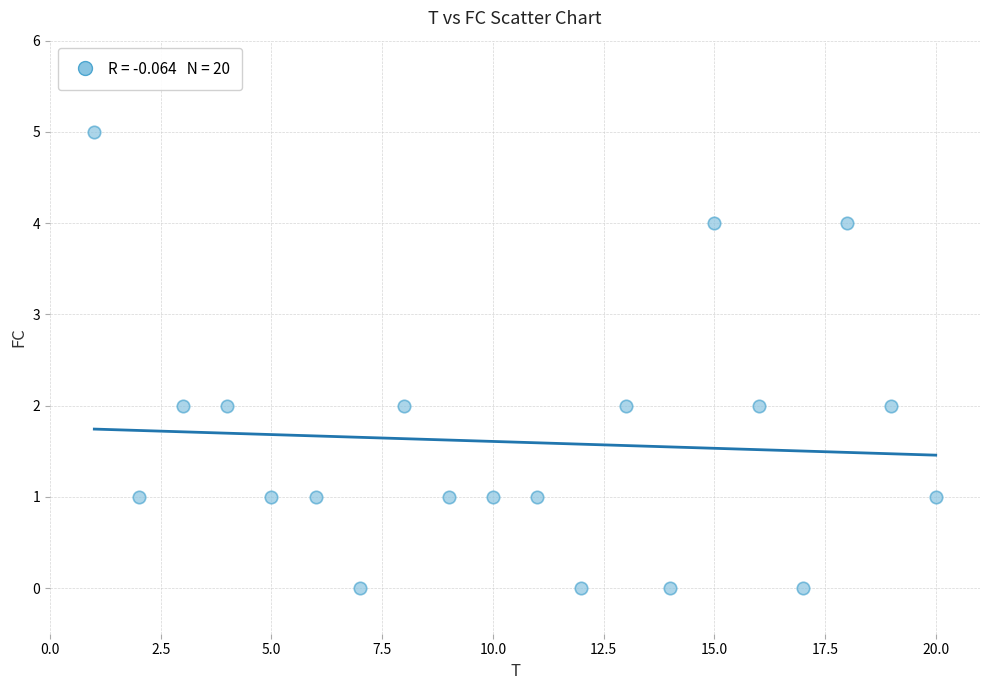

What is the range of Y values (max minus min)?

5